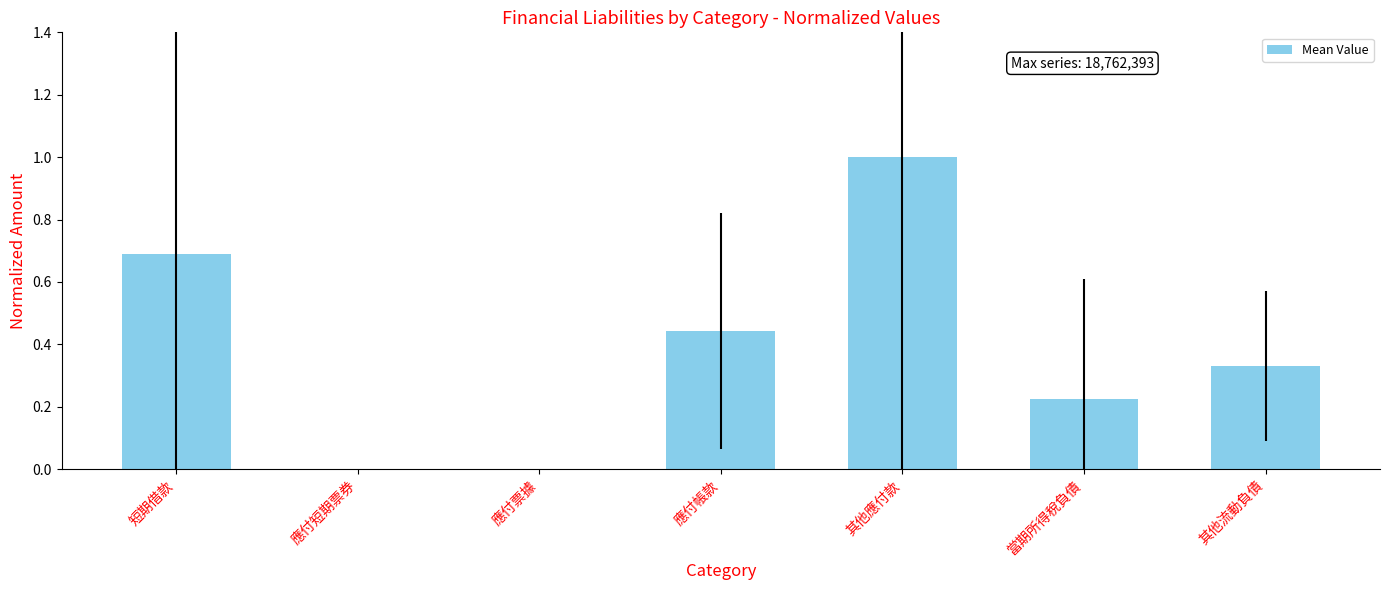

Between 當期所得稅負債 and 應付票據, which is larger?

當期所得稅負債